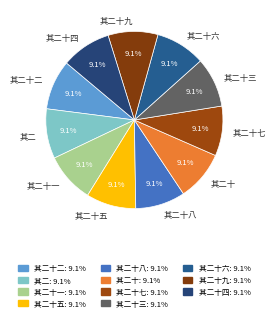

What is the total percentage of 其二十五 and 其二?

18.2%